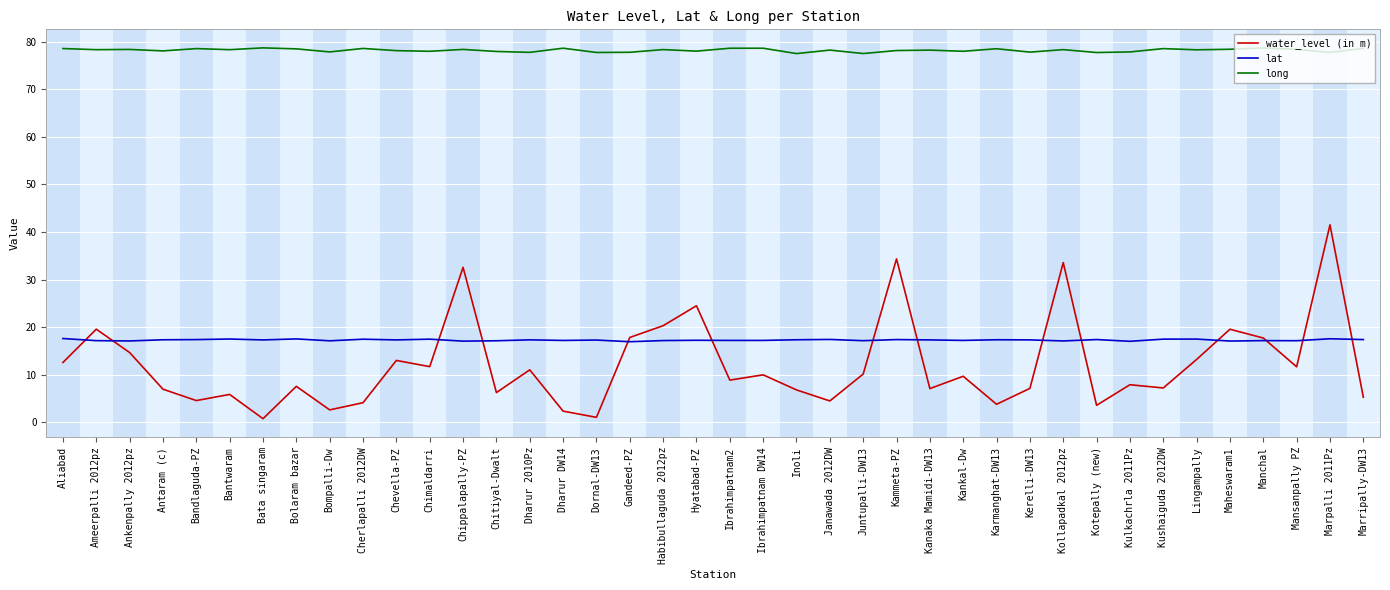

What position from the left is Chippalapally-PZ?

13